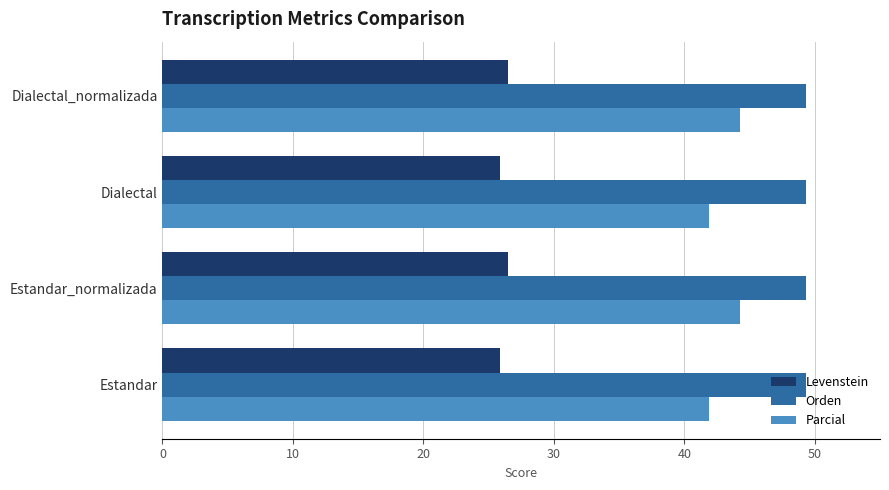

True or false: Levenstein has a value of 36.2 at Estandar_normalizada.

False